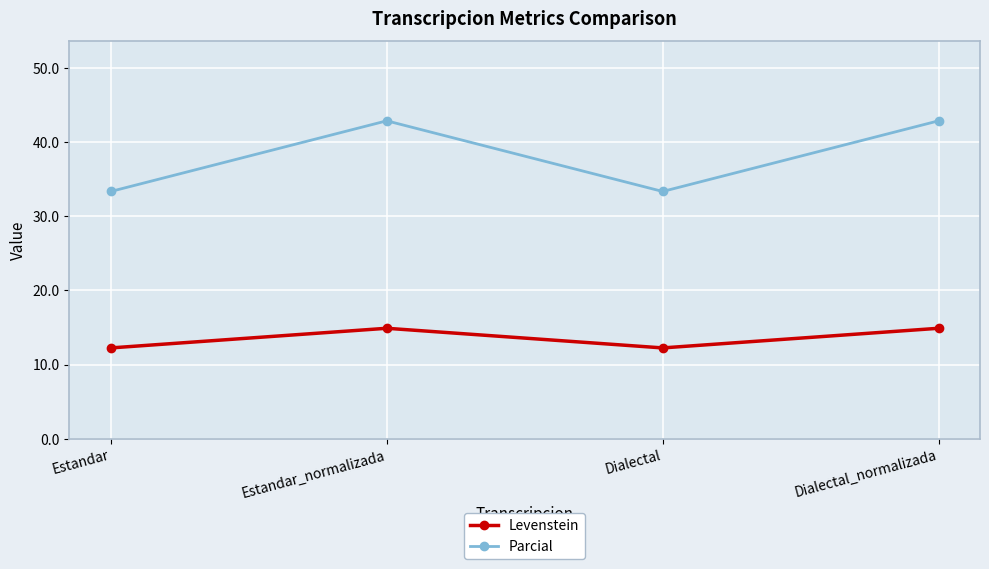

What is the greatest value displayed?

42.9